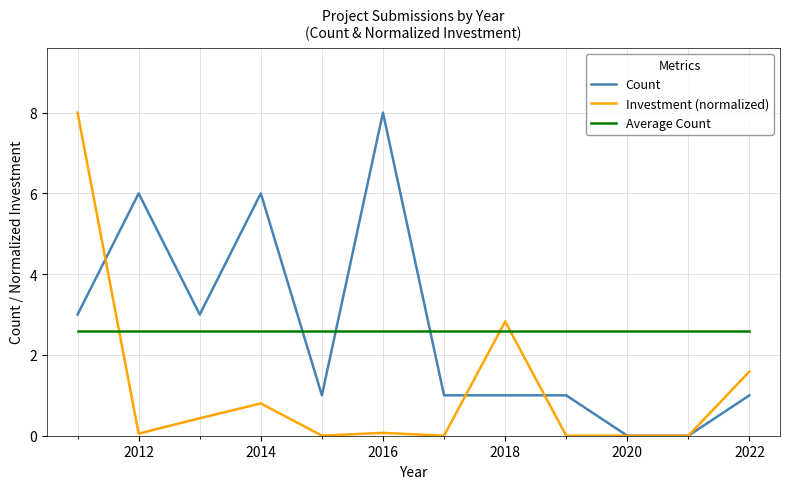

Which series ends up on top after the final intersection of Average Count and Count?

Average Count